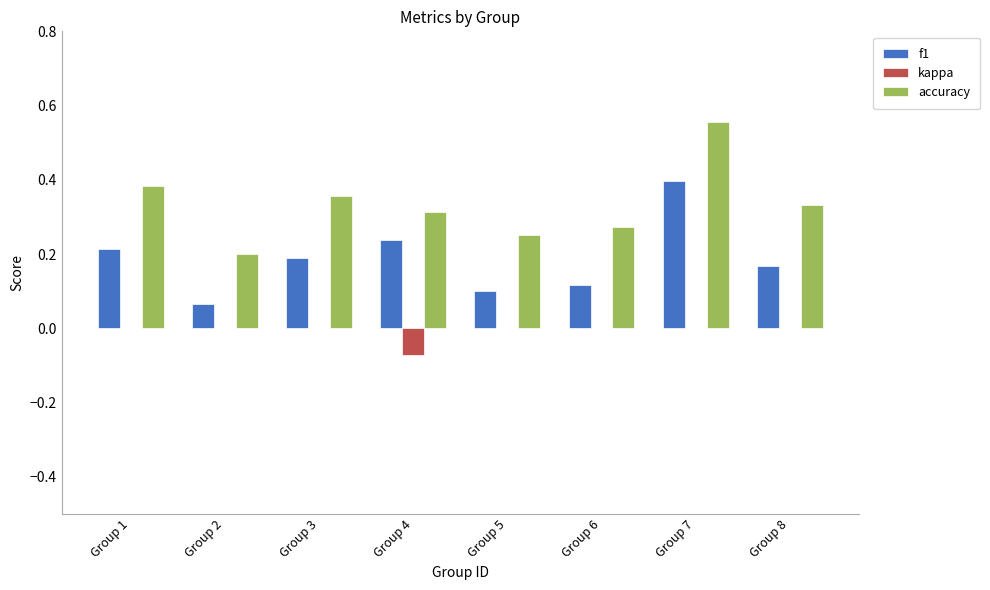

Which series has the largest total across all categories?

accuracy